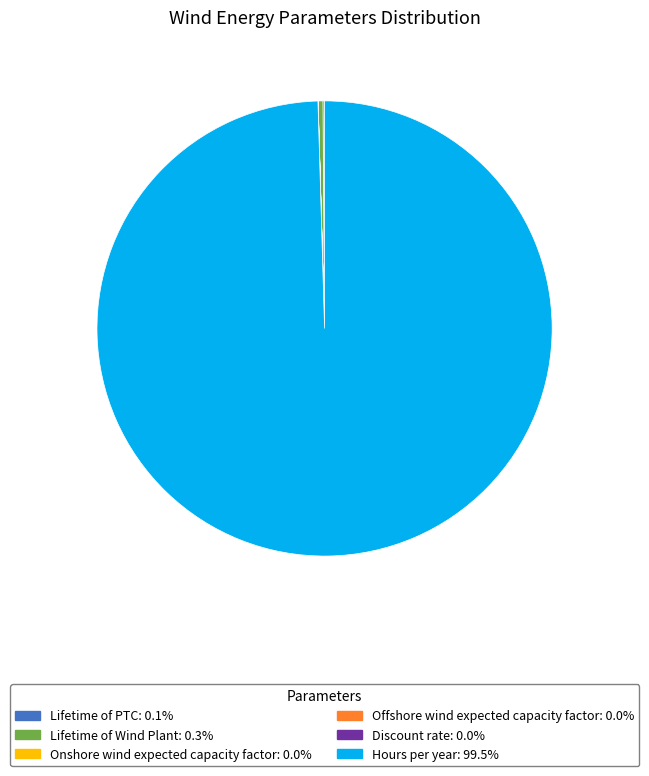

Is Hours per year: 99.5% the majority of the pie?

Yes